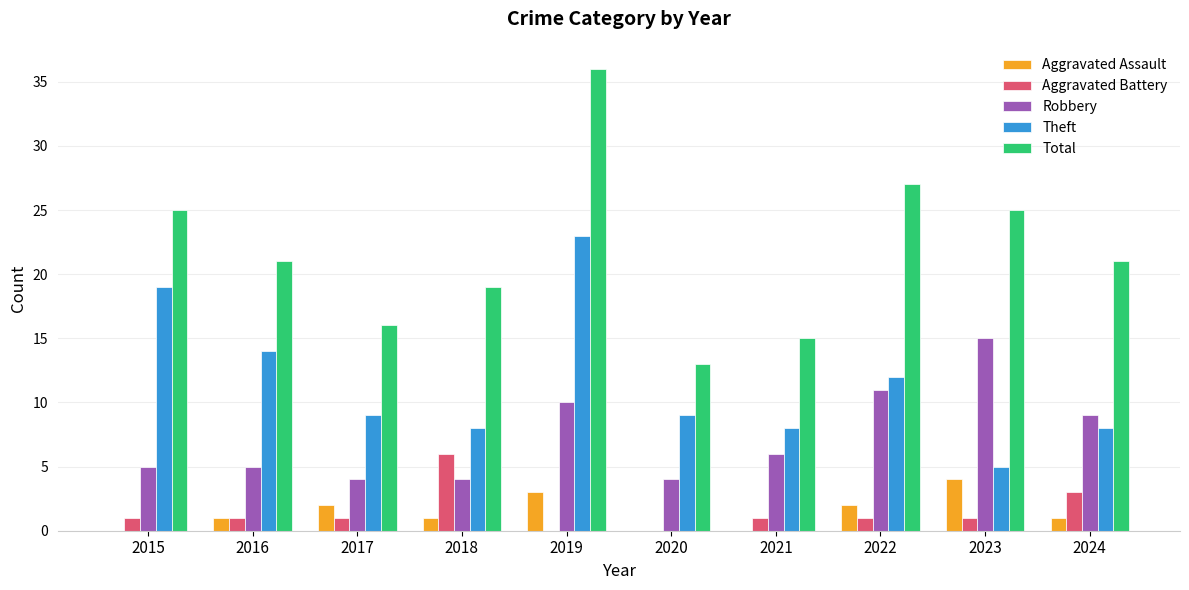

What is the approximate value of Theft at 2019, to the nearest 5?

25